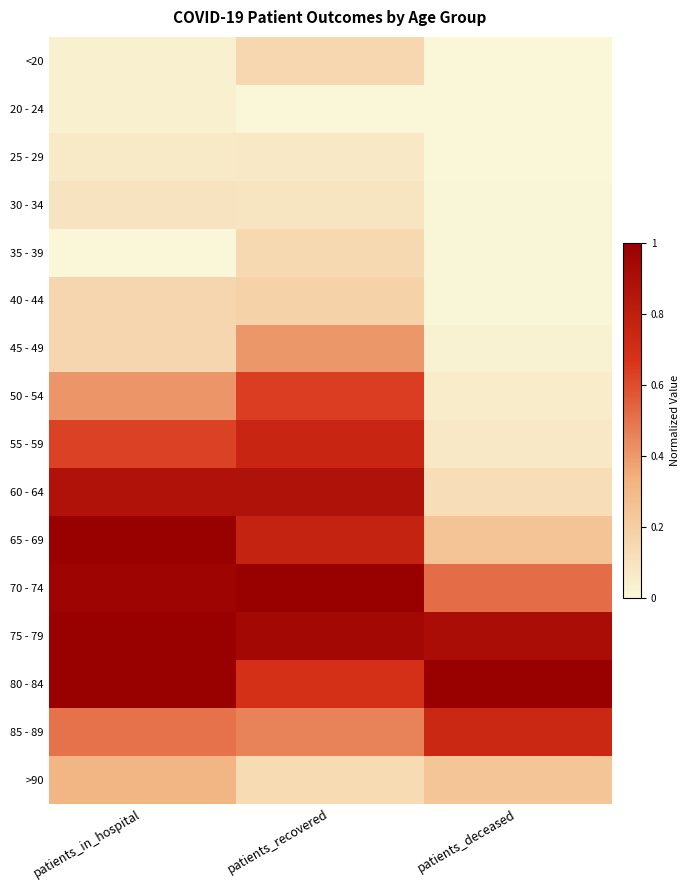

List the series in order of their peak value, lowest first.

20 - 24, 25 - 29, 30 - 34, 35 - 39, <20, 40 - 44, >90, 45 - 49, 50 - 54, 85 - 89, 55 - 59, 60 - 64, 65 - 69, 70 - 74, 75 - 79, 80 - 84